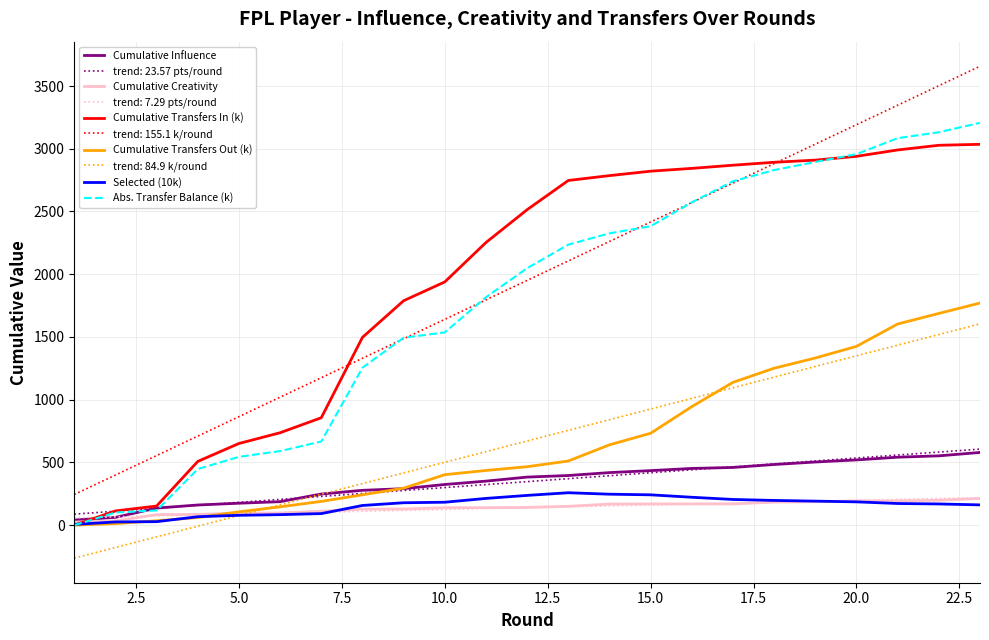

True or false: trend: 155.1 k/round and Selected (10k) cross at least once.

False